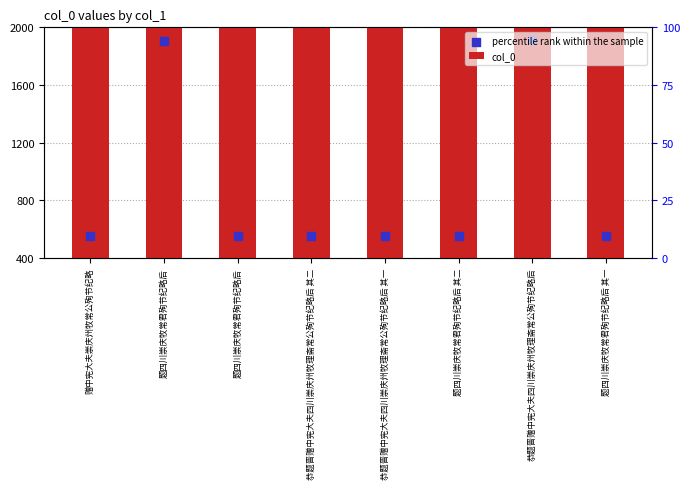

Is the value of col_0 at 恭题晋赠中宪大夫四川崇庆州牧理斋常公殉节纪略后 greater than the value of percentile rank within the sample at 题四川崇庆牧常君殉节纪略后?

Yes